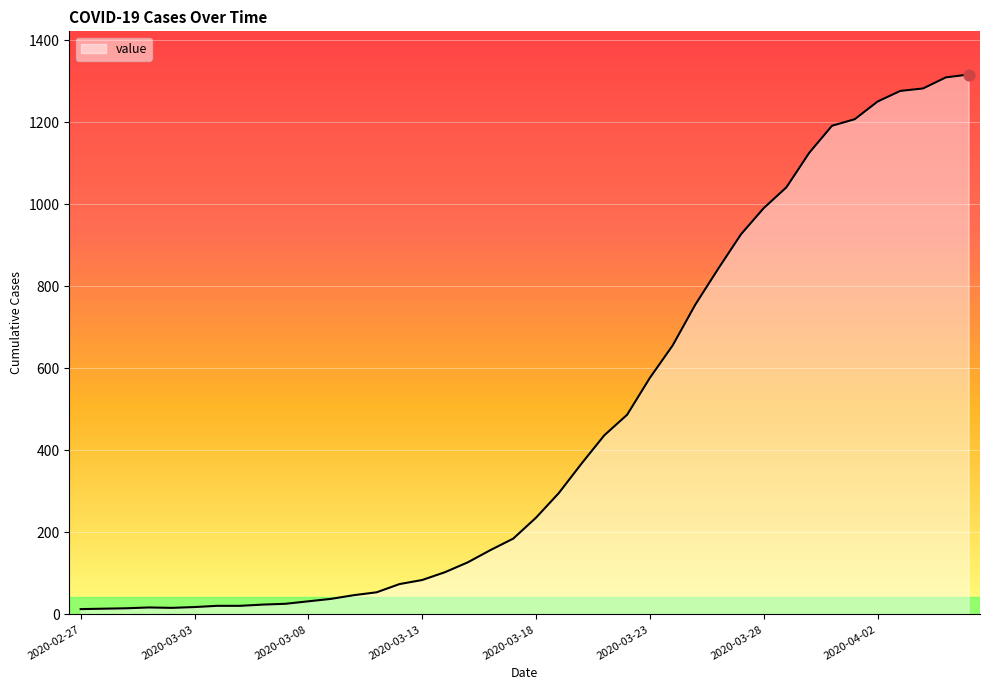

What is the difference between the maximum and minimum values?

1304